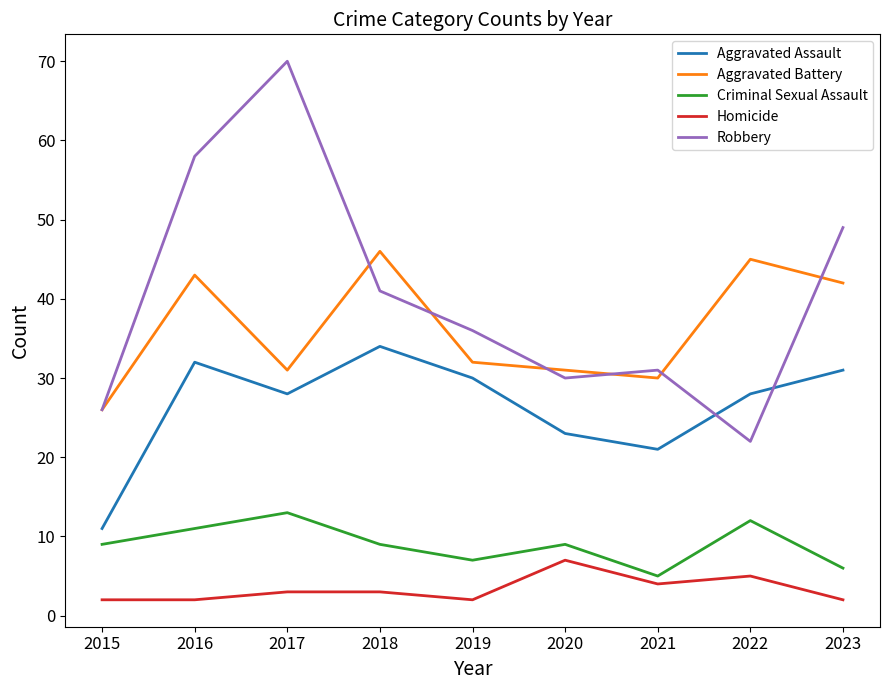

Is the value of Robbery at 2021 greater than the value of Homicide at 2019?

Yes